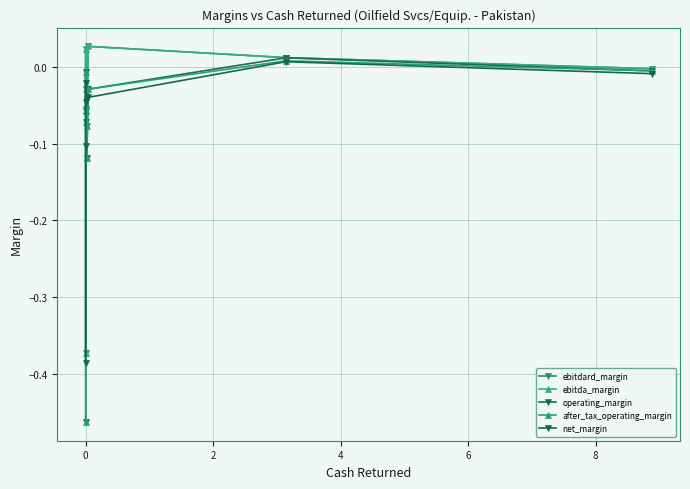

What is the lowest value of the after_tax_operating_margin series?

-0.5